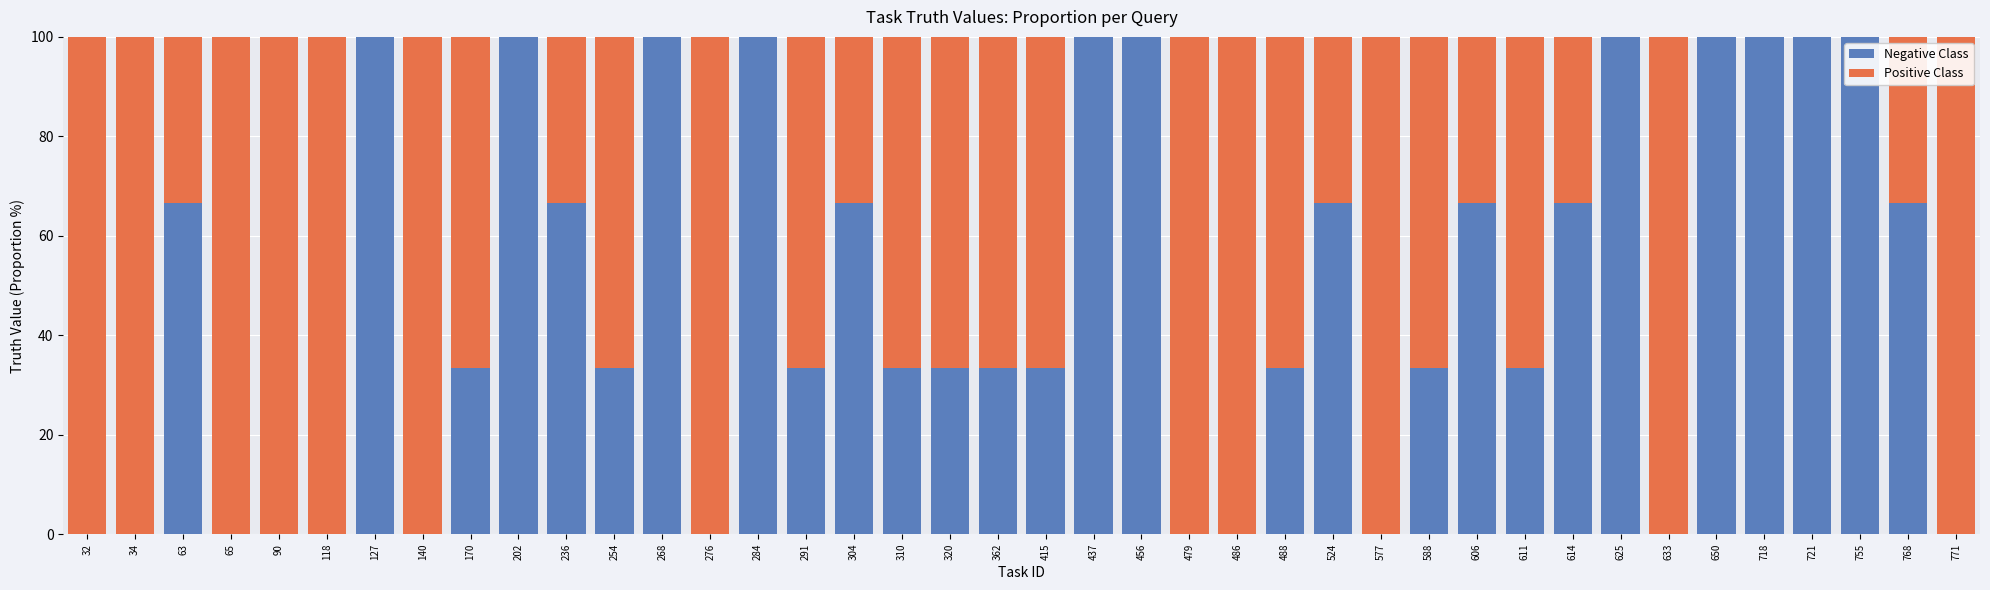

What is the sum of all Positive Class values?

2100.0